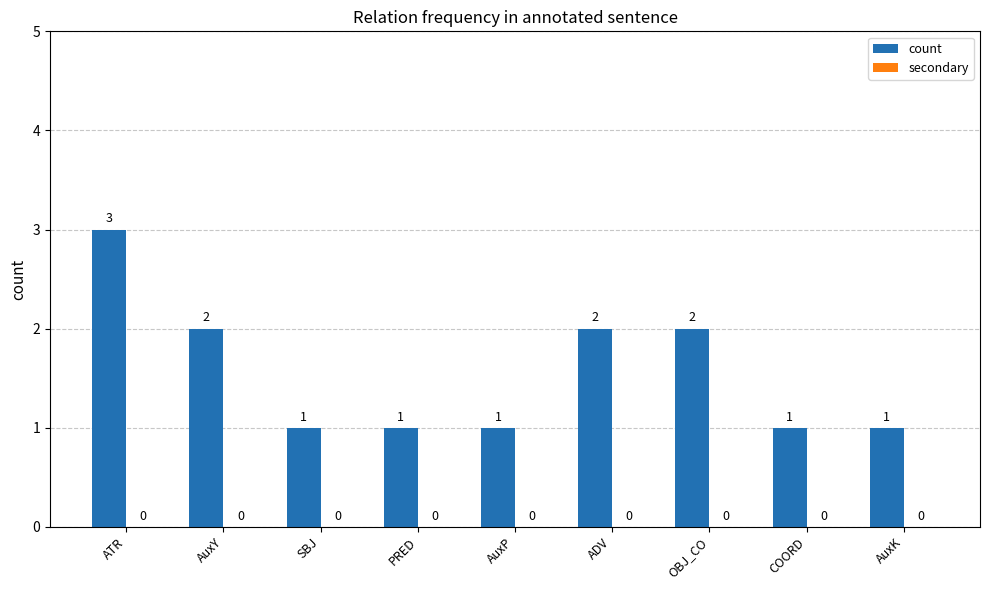

What value does the data have at ATR?

3